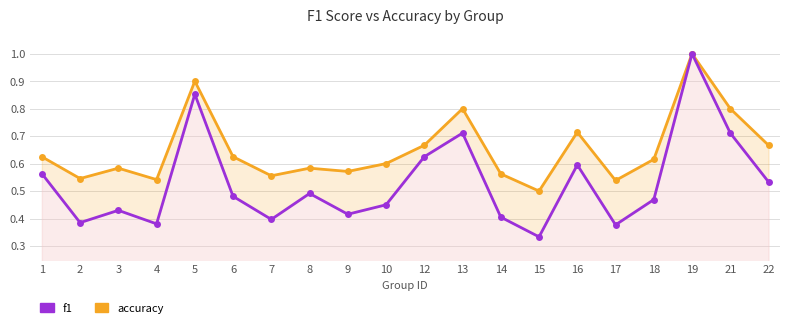

How many lines are shown in the chart?

2